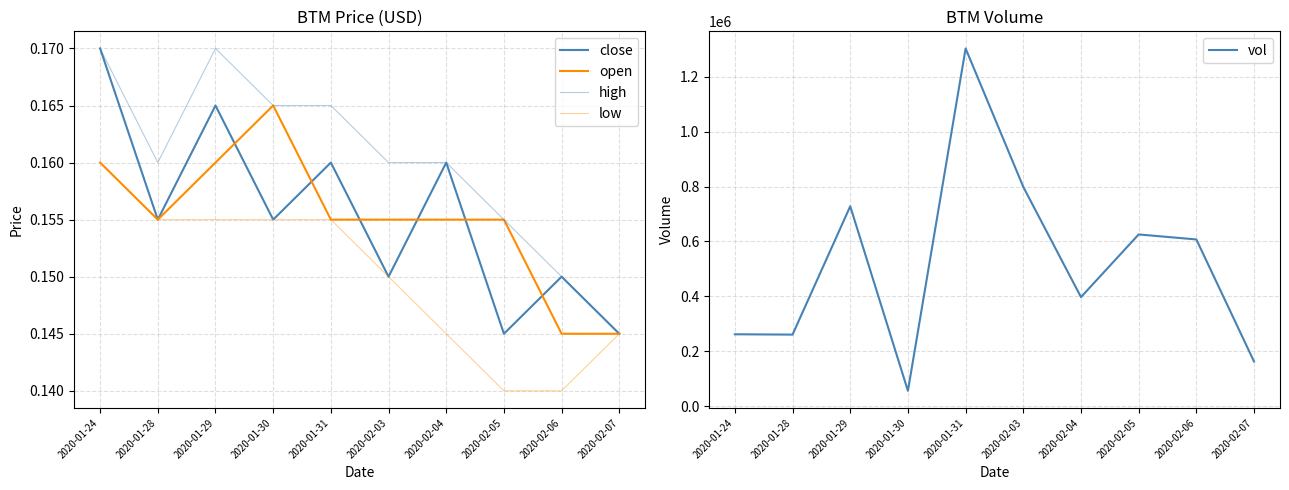

Reading left to right, what are all the values shown in this chart?

close: 2020-01-24=0.2	2020-01-28=0.2	2020-01-29=0.2	2020-01-30=0.2	2020-01-31=0.2	2020-02-03=0.1	2020-02-04=0.2	2020-02-05=0.1	2020-02-06=0.1	2020-02-07=0.1
open: 2020-01-24=0.2	2020-01-28=0.2	2020-01-29=0.2	2020-01-30=0.2	2020-01-31=0.2	2020-02-03=0.2	2020-02-04=0.2	2020-02-05=0.2	2020-02-06=0.1	2020-02-07=0.1
high: 2020-01-24=0.2	2020-01-28=0.2	2020-01-29=0.2	2020-01-30=0.2	2020-01-31=0.2	2020-02-03=0.2	2020-02-04=0.2	2020-02-05=0.2	2020-02-06=0.1	2020-02-07=0.1
low: 2020-01-24=0.2	2020-01-28=0.2	2020-01-29=0.2	2020-01-30=0.2	2020-01-31=0.2	2020-02-03=0.1	2020-02-04=0.1	2020-02-05=0.1	2020-02-06=0.1	2020-02-07=0.1
vol: 2020-01-24=262400.0	2020-01-28=261200.0	2020-01-29=728100.0	2020-01-30=56700.0	2020-01-31=1302200.0	2020-02-03=798500.0	2020-02-04=397600.0	2020-02-05=625600.0	2020-02-06=607400.0	2020-02-07=163200.0